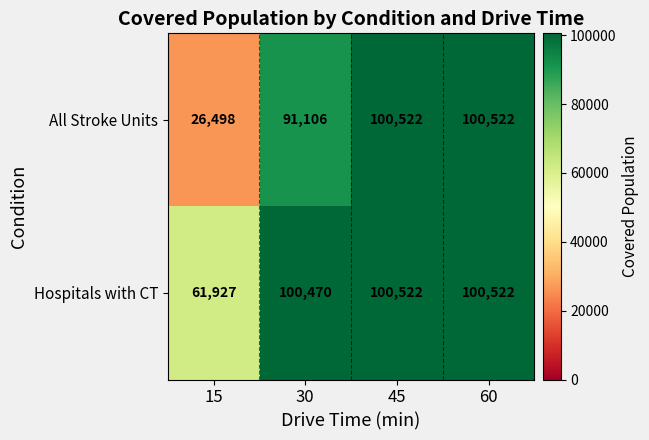

Which series changed the most between 30 and 60?

All Stroke Units